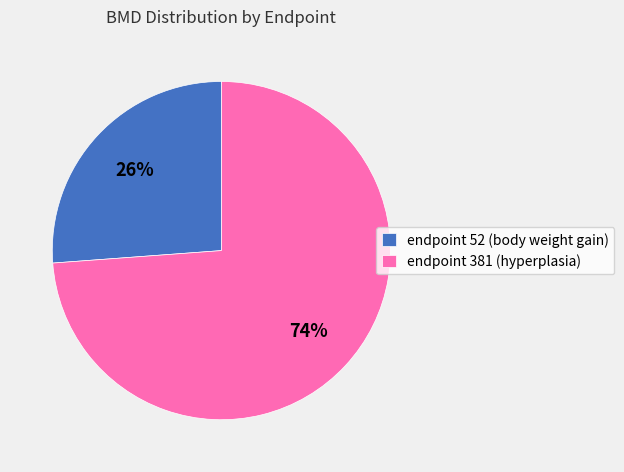

To the nearest percent, what is the difference between the endpoint 52 (body weight gain) and endpoint 381 (hyperplasia) slice percentages?

48%